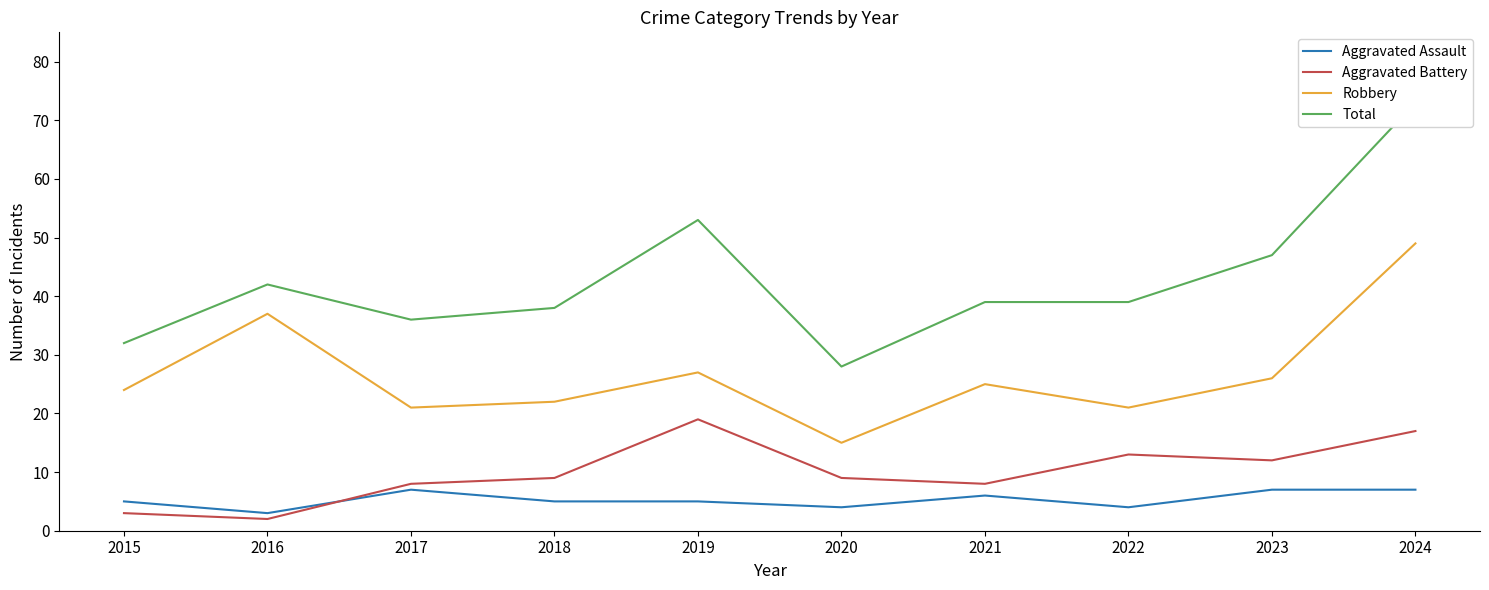

How many interior local valleys does the Total series have?

2